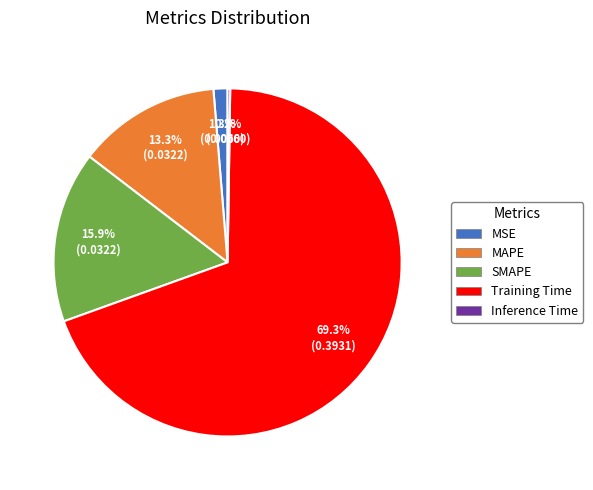

How much of the chart is everything except MSE?

98.7%